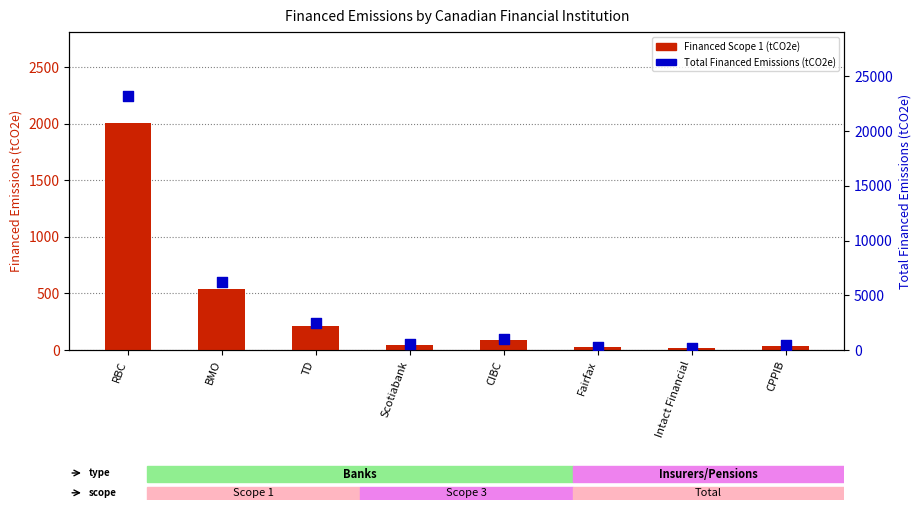

Which series reaches the maximum Y coordinate?

Total Financed Emissions